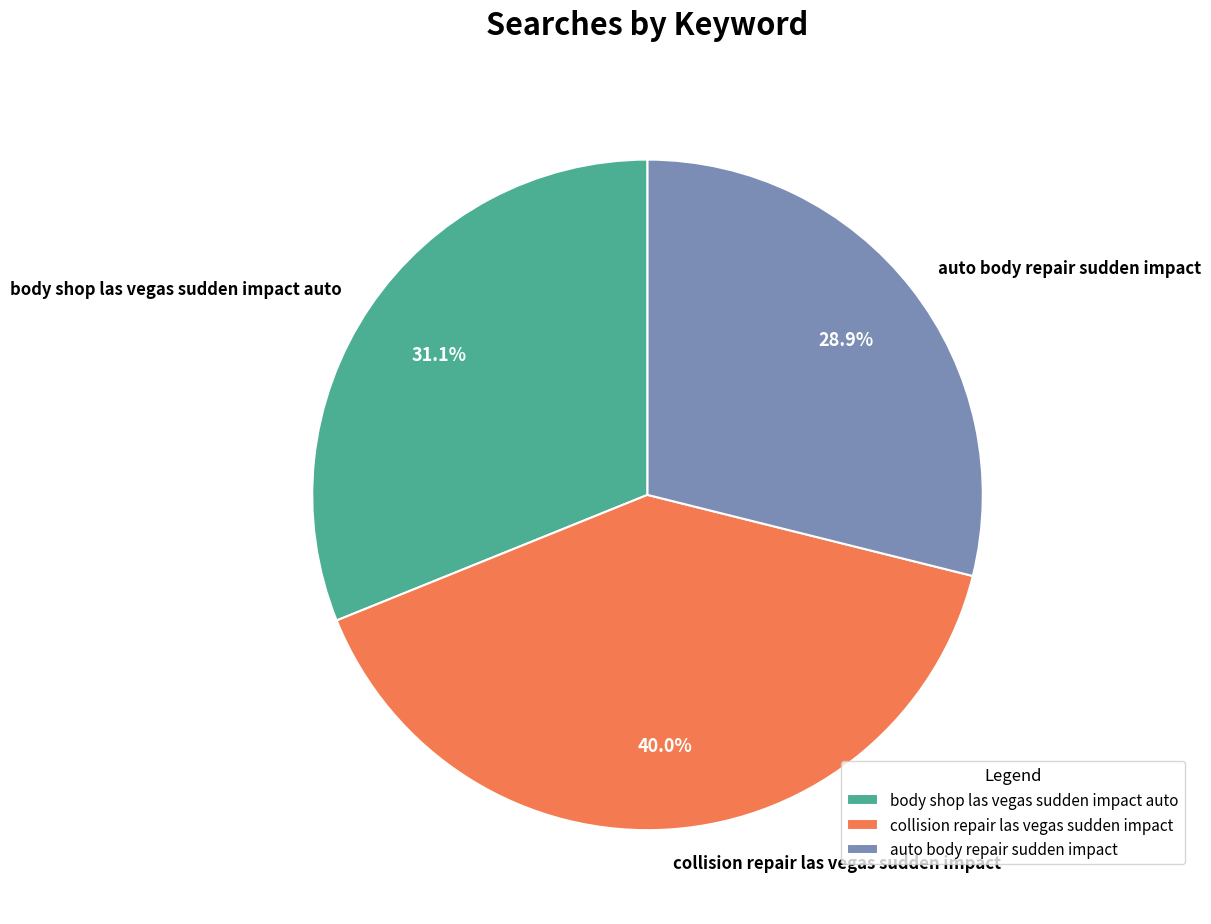

To the nearest percent, what is the average slice percentage?

33%